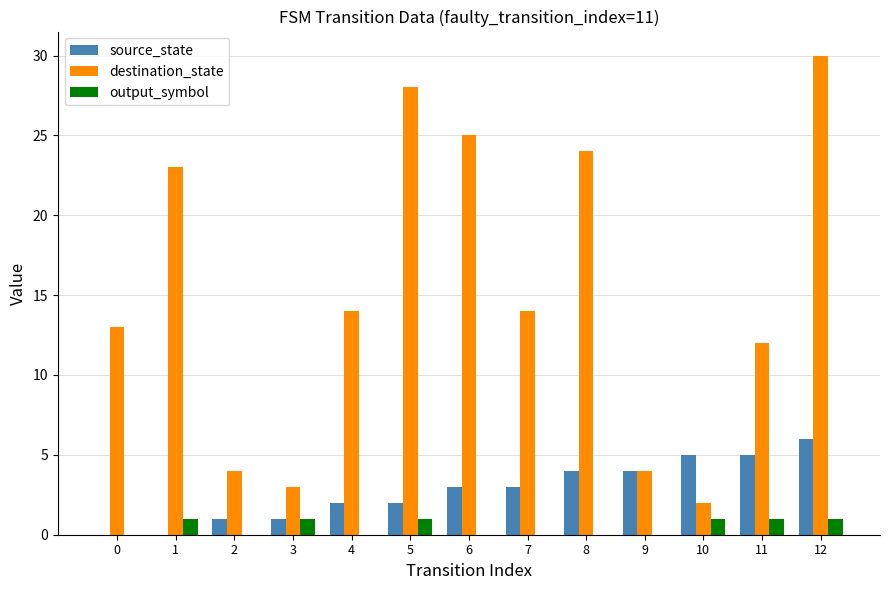

The value of source_state at 11 is 8. True or false?

False